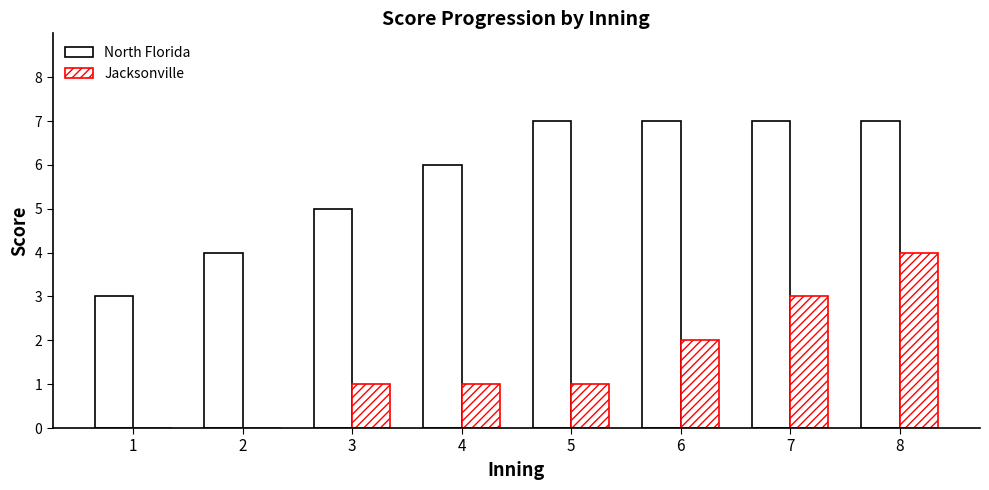

Rank the series by their average value, from highest to lowest.

North Florida, Jacksonville